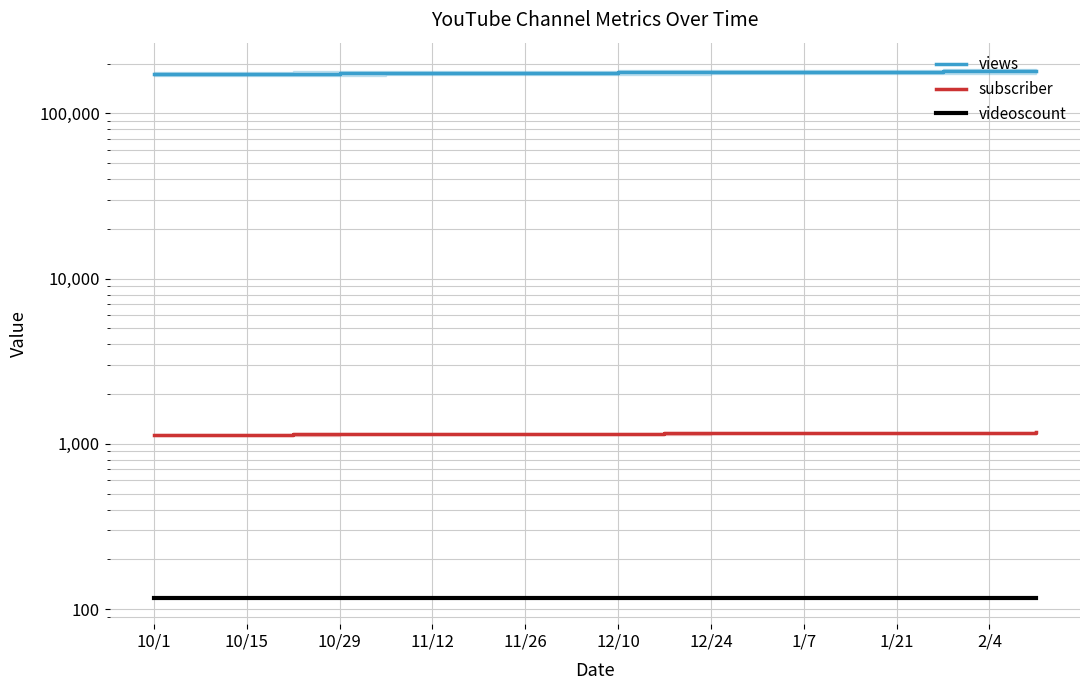

Does the chart have visible grid lines?

Yes